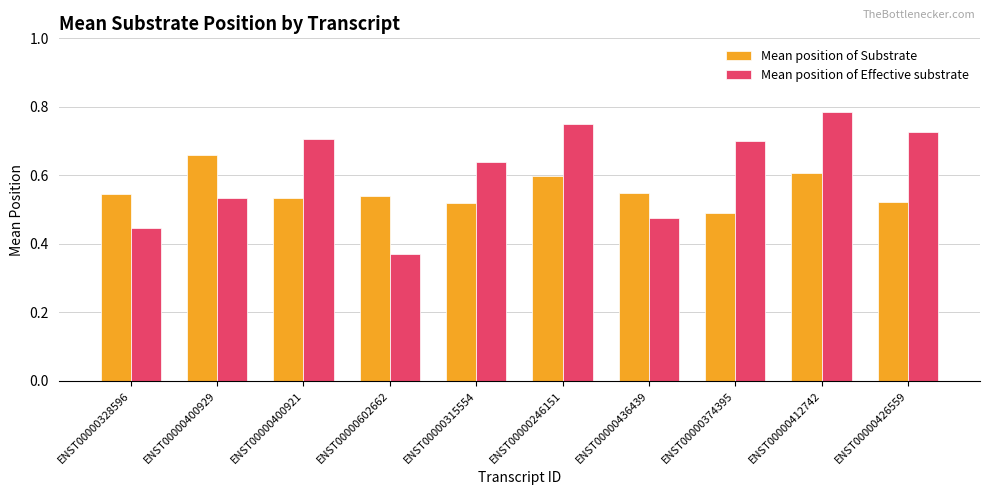

What position from the left is ENST00000315554?

5